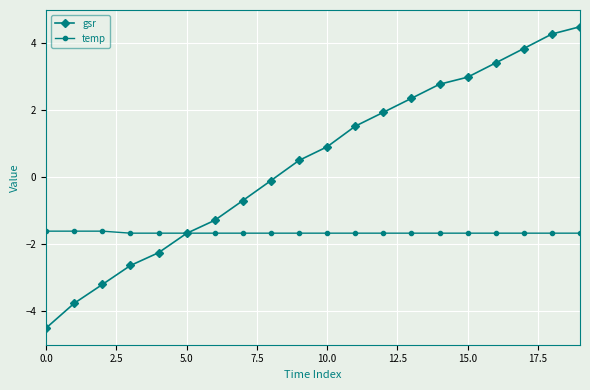

True or false: temp and gsr cross at least once.

True